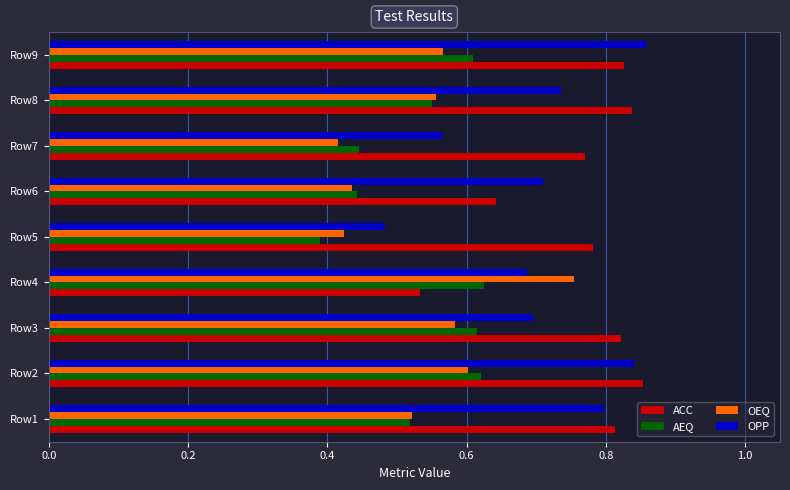

Which series has the largest total across all categories?

ACC